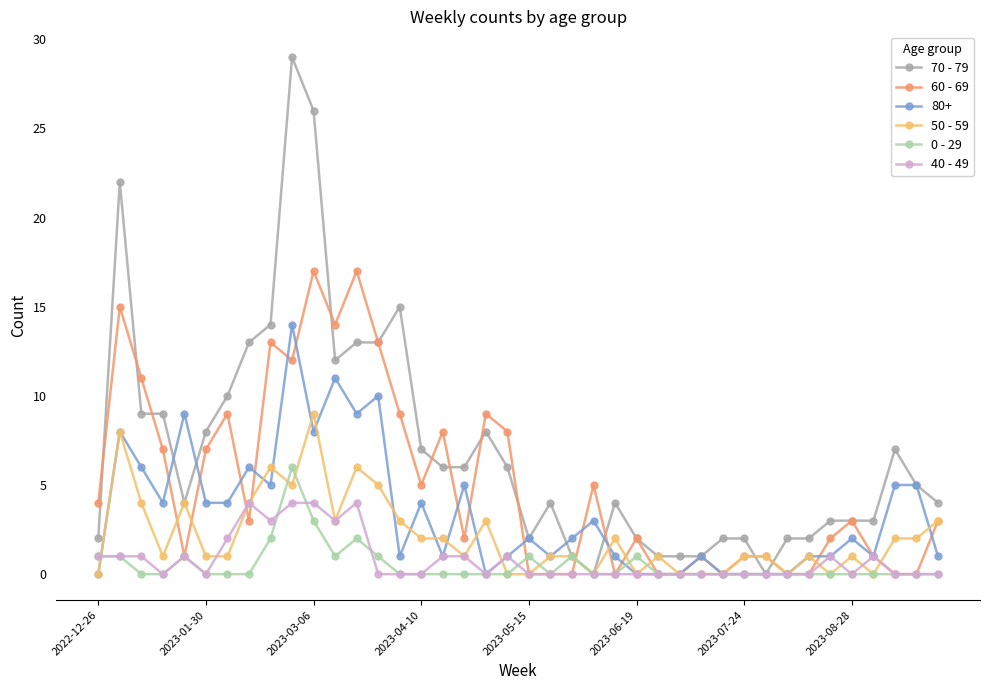

Which series has the largest total across all categories?

70 - 79